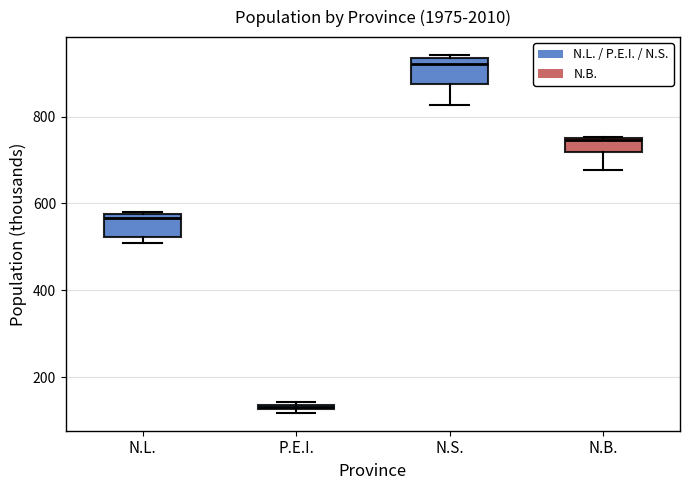

Which box's median line is the highest?

N.S.